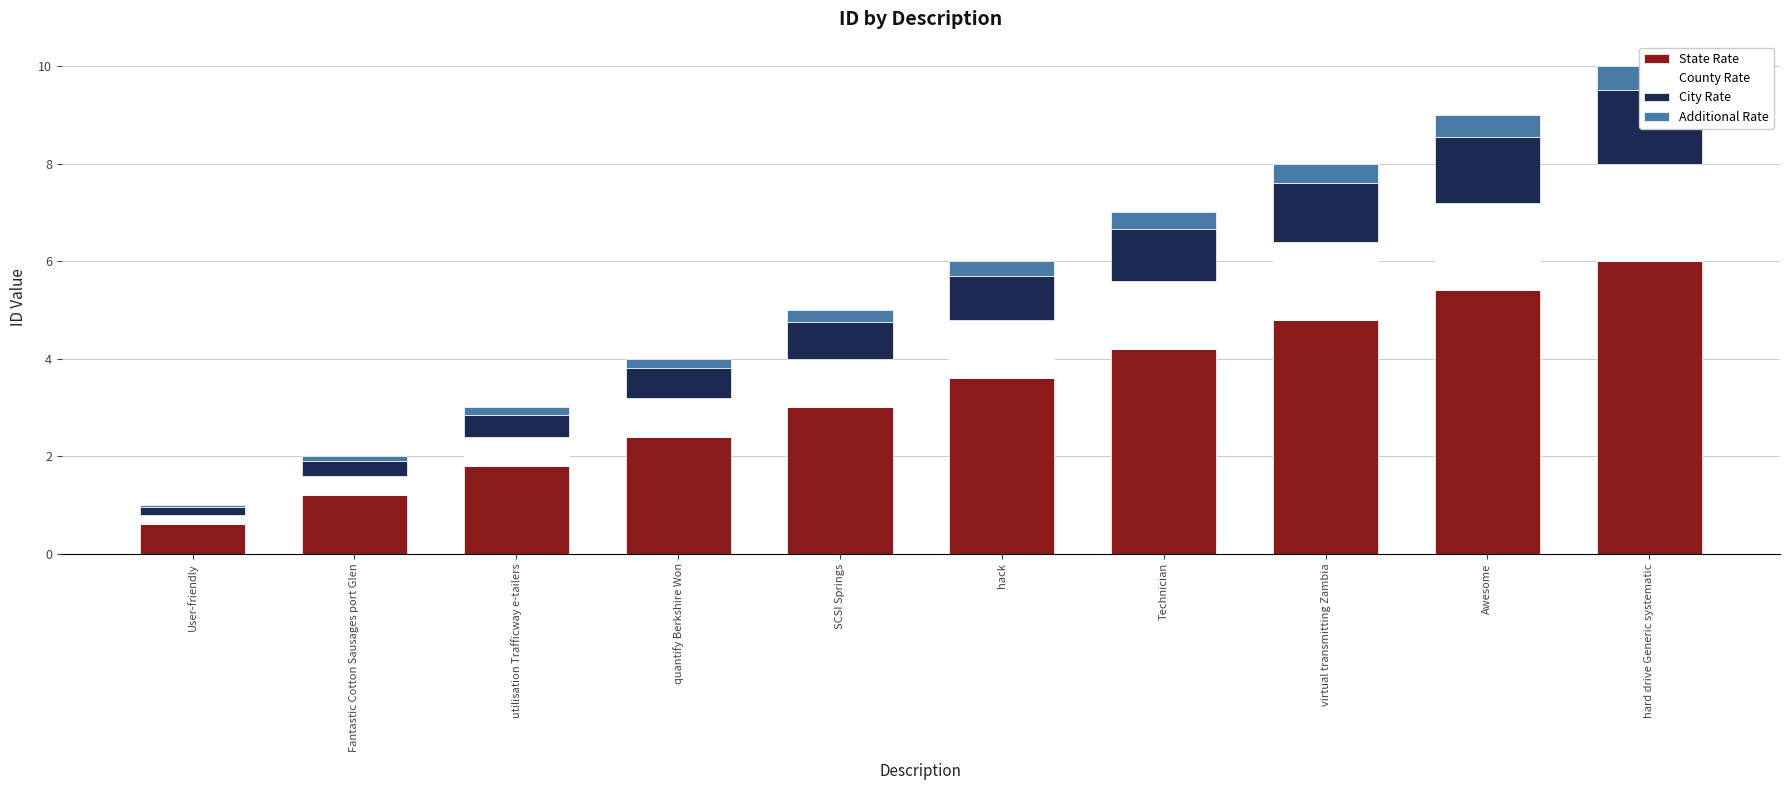

What is the label of the 4th bar from the right?

Technician